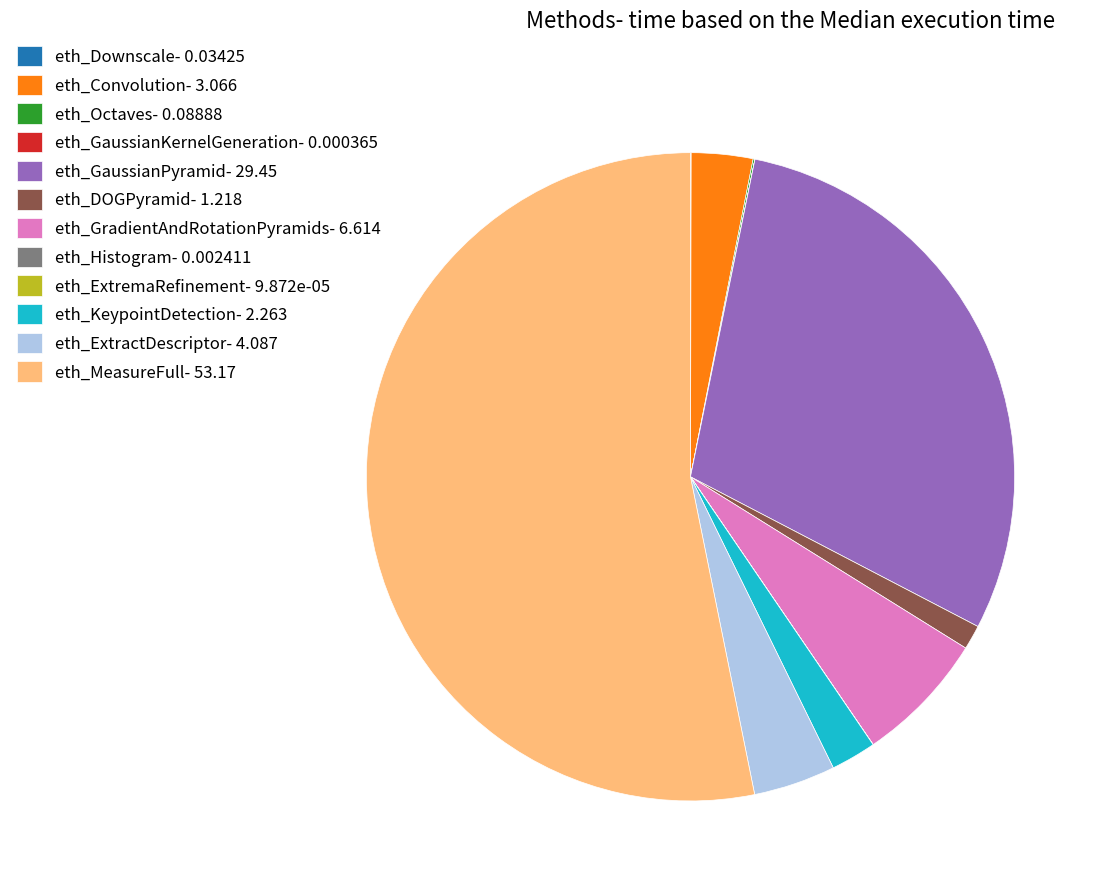

Do eth_DOGPyramid- 1.218 and eth_Convolution- 3.066 together represent more than half of the pie?

No